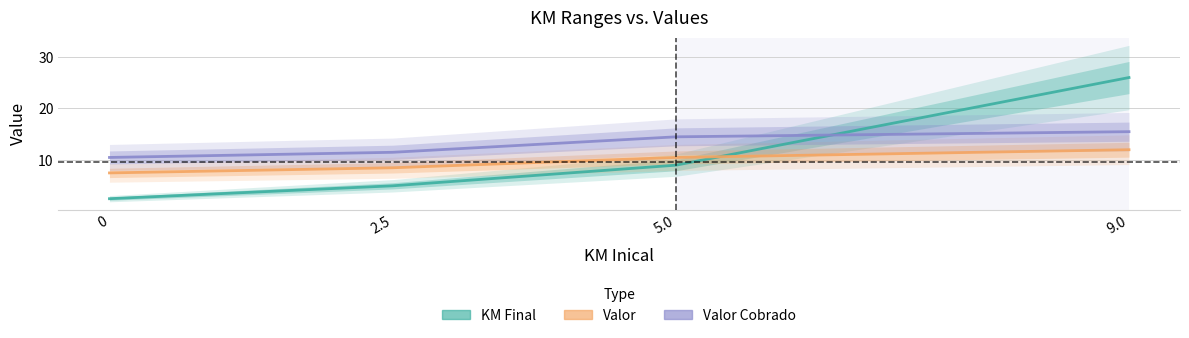

Rank the series by their average value, from highest to lowest.

Valor Cobrado, KM Final, Valor